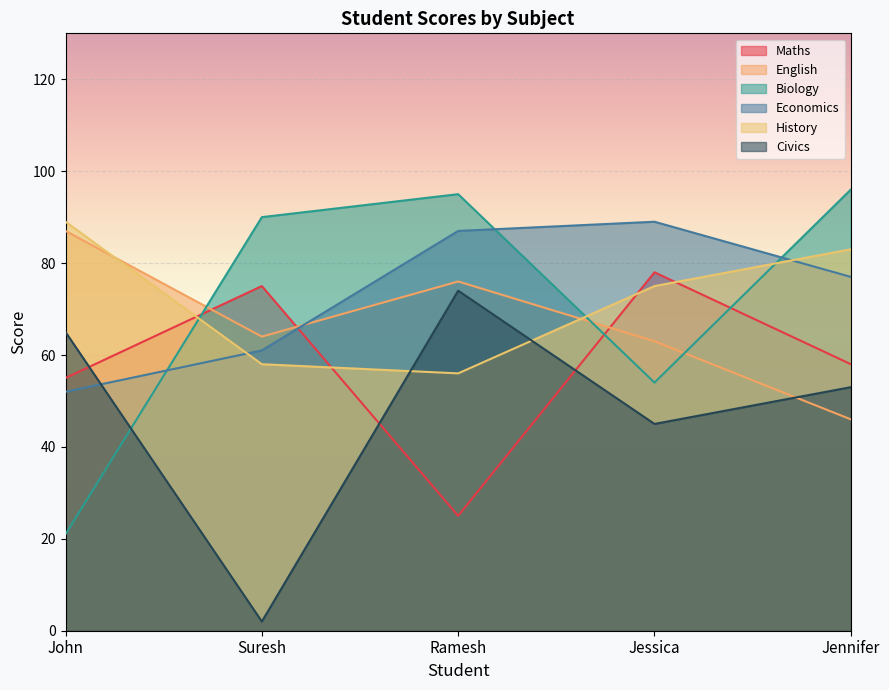

List the series in order of their peak value, highest first.

Biology, Economics, History, English, Maths, Civics